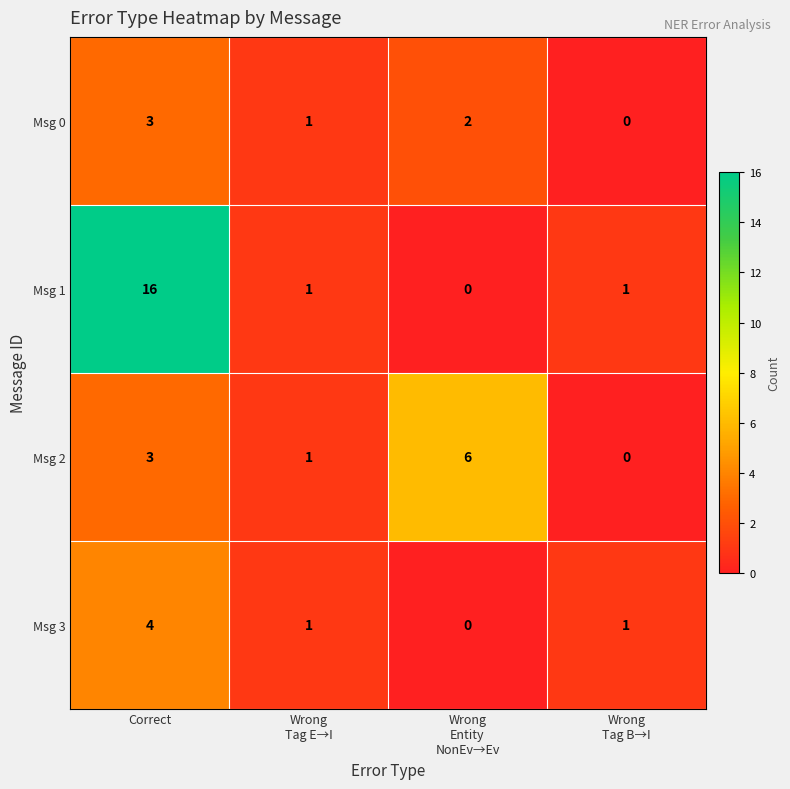

List the series in order of their peak value, lowest first.

Msg 0, Msg 3, Msg 2, Msg 1